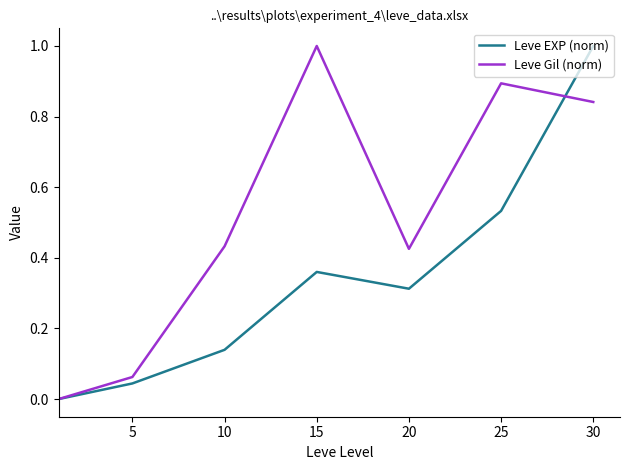

What is the greatest value displayed?

1.0